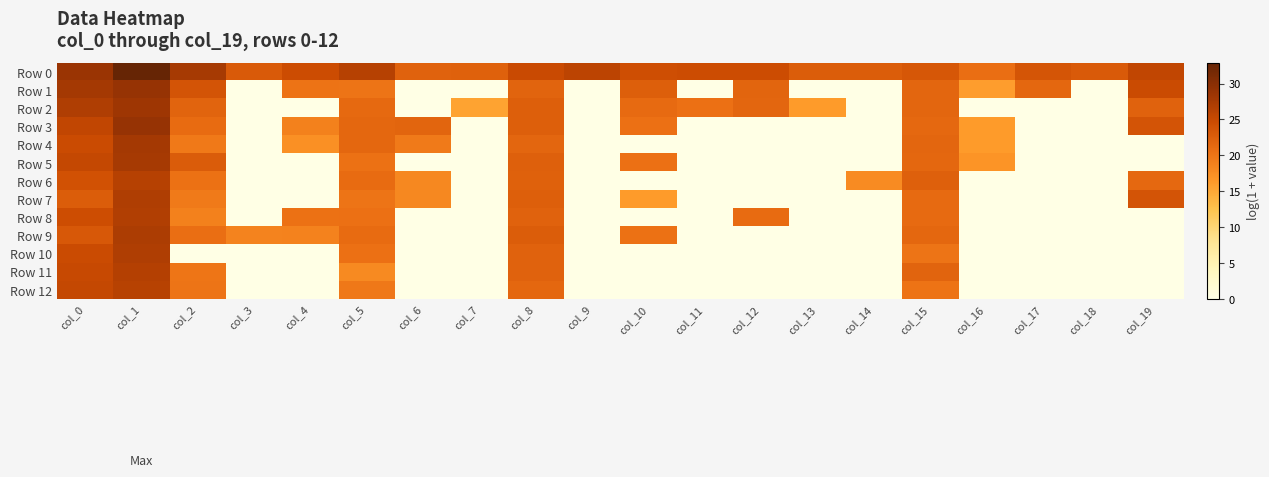

What is the total value across all series at col_9?

25.9